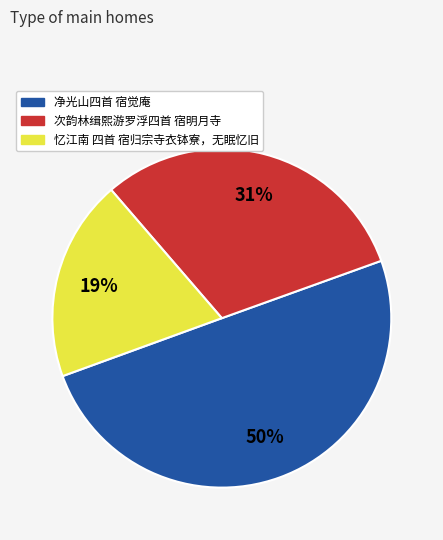

What is the ratio of the value at 忆江南 四首 宿归宗寺衣钵寮，无眠忆旧 to the value at 次韵林缉熙游罗浮四首 宿明月寺?

0.6